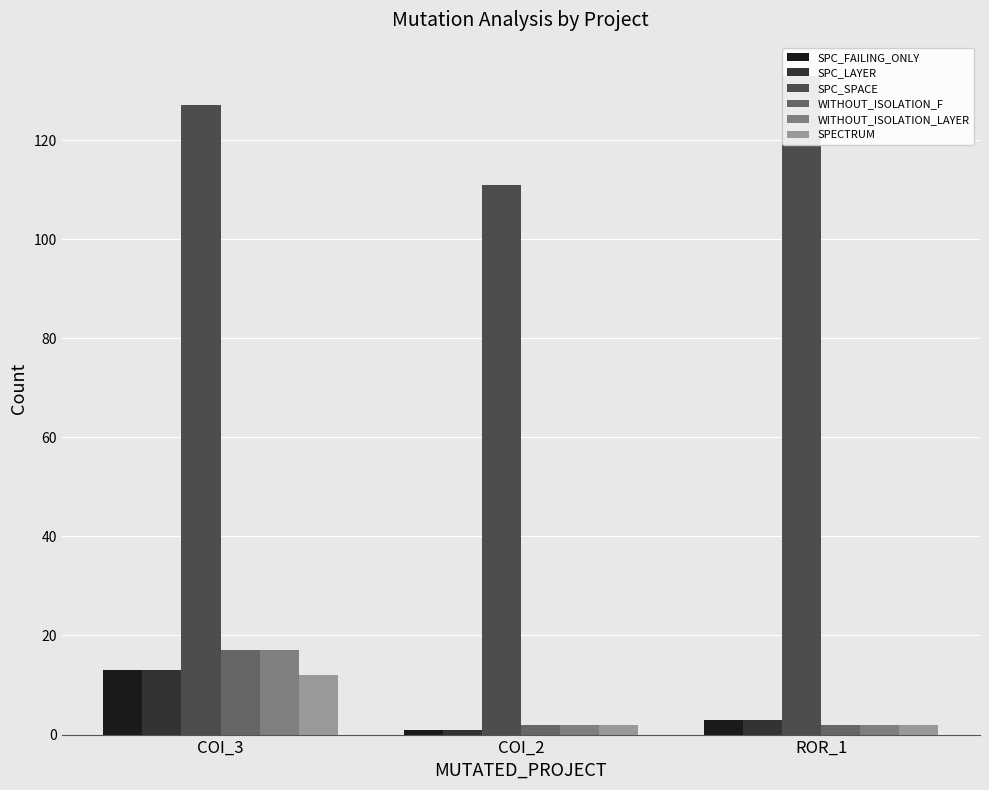

What is the label of the 2nd bar from the left?

COI_2